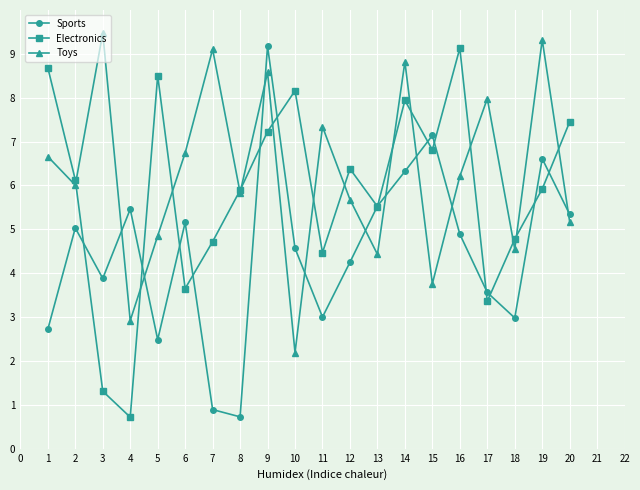

Where do Sports and Electronics first cross each other?

2 and 3